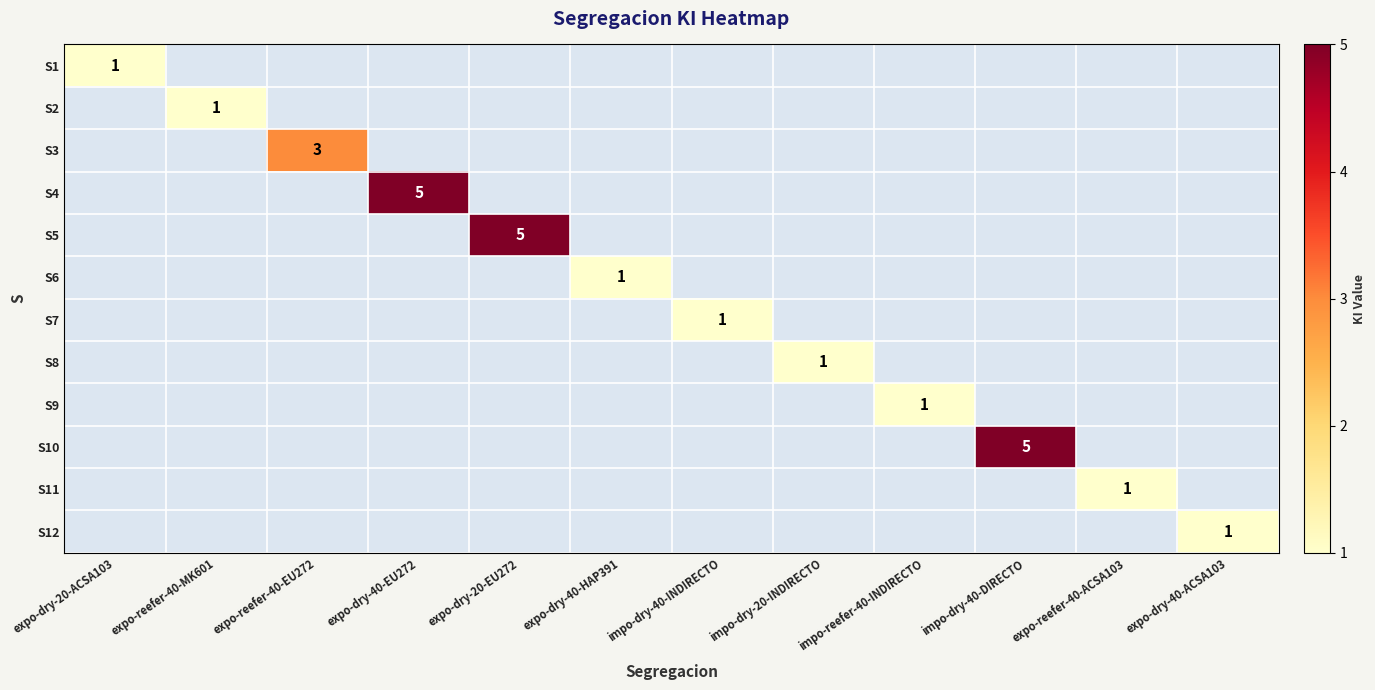

The value of S6 at expo-dry-40-HAP391 is 1. True or false?

True